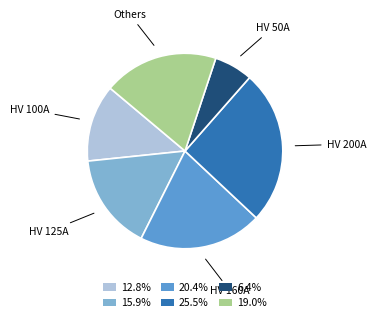

Is there a majority slice in this chart?

No